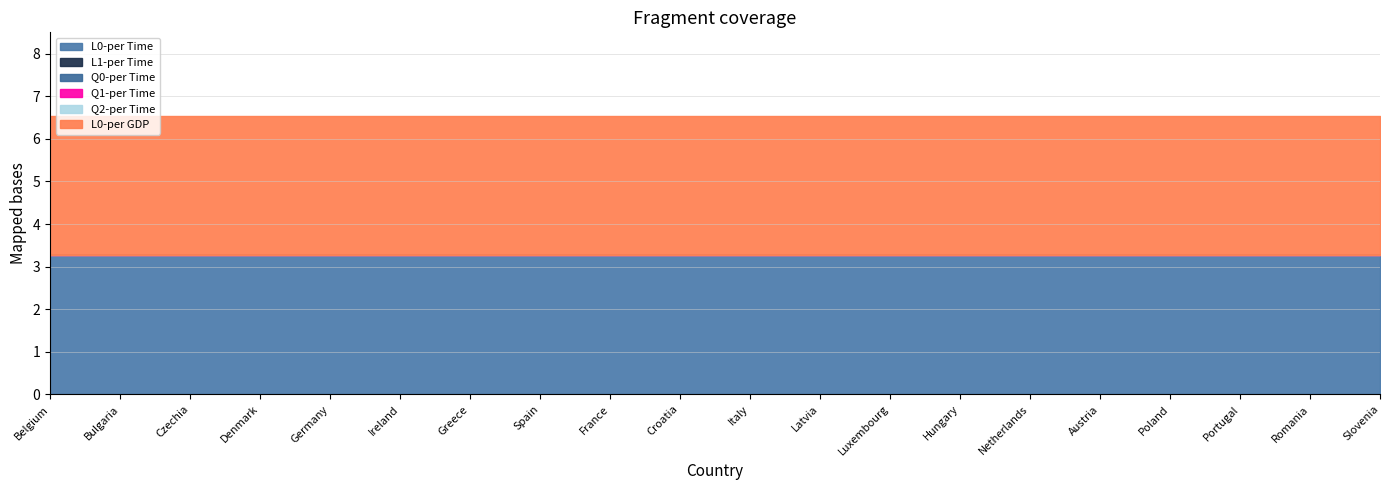

At how many categories does at least one series exceed 1?

20